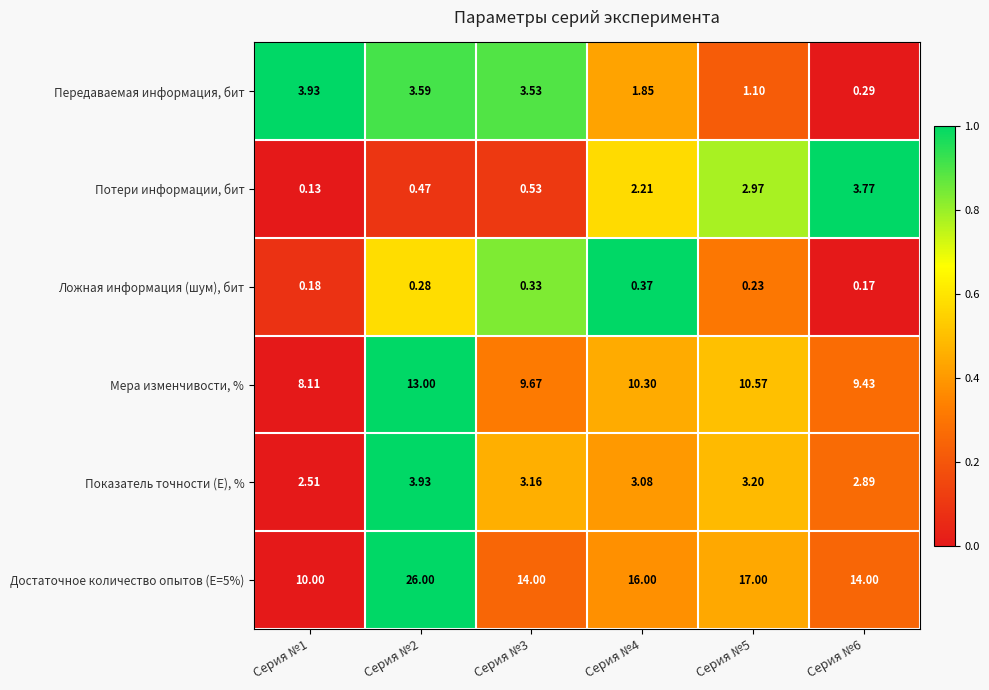

Count the number of categories in the chart.

6